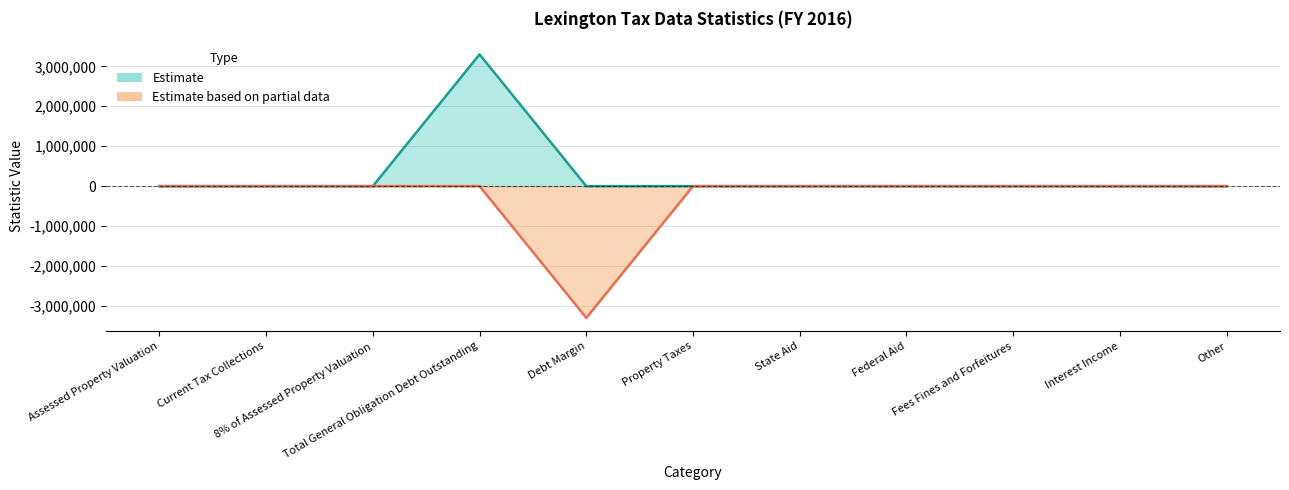

In Positive Line, how many points are higher than both neighbors (excluding endpoints)?

1